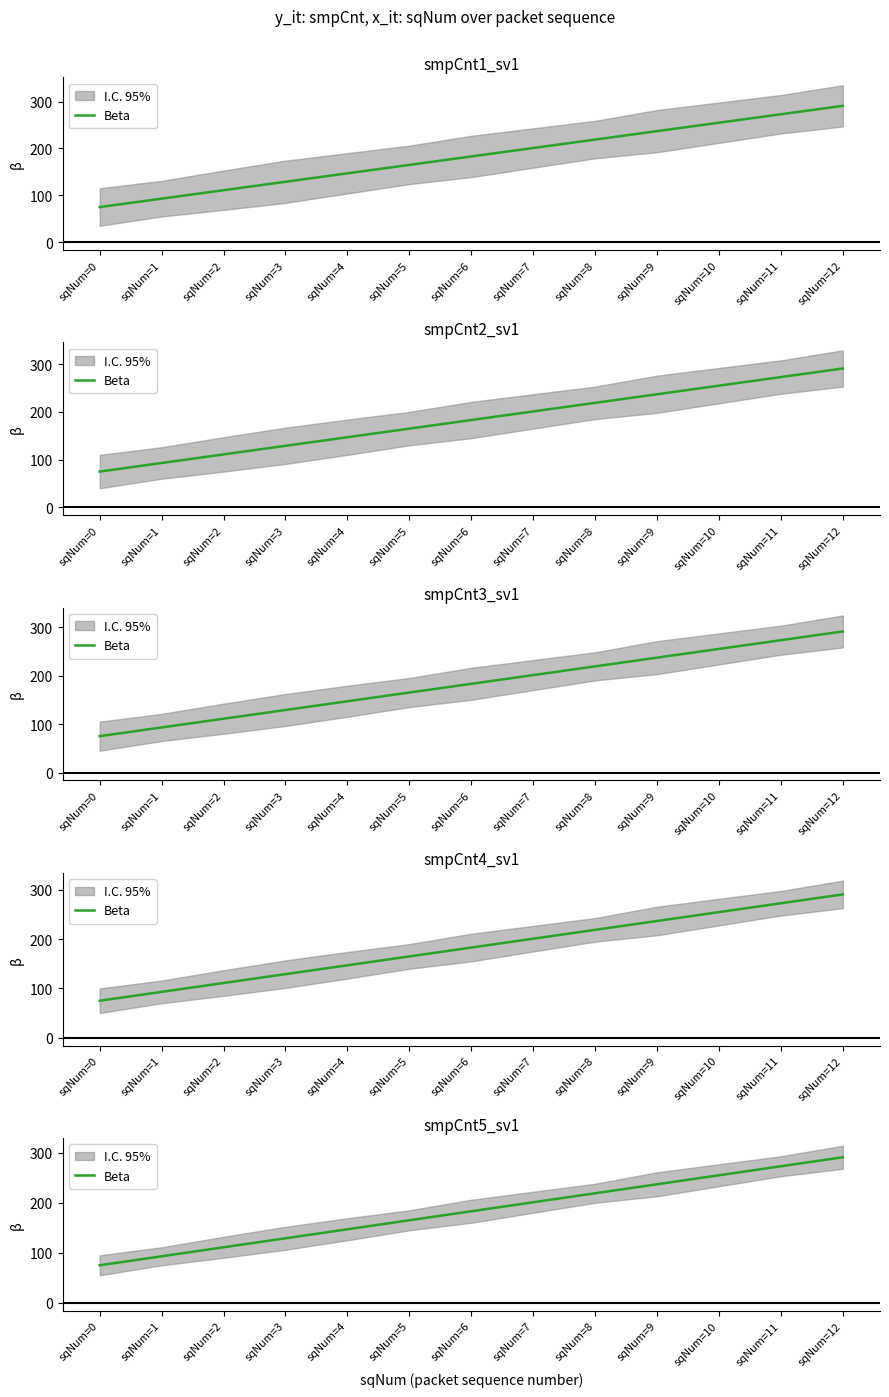

What is the change in value from sqNum=4 to sqNum=7?

+54